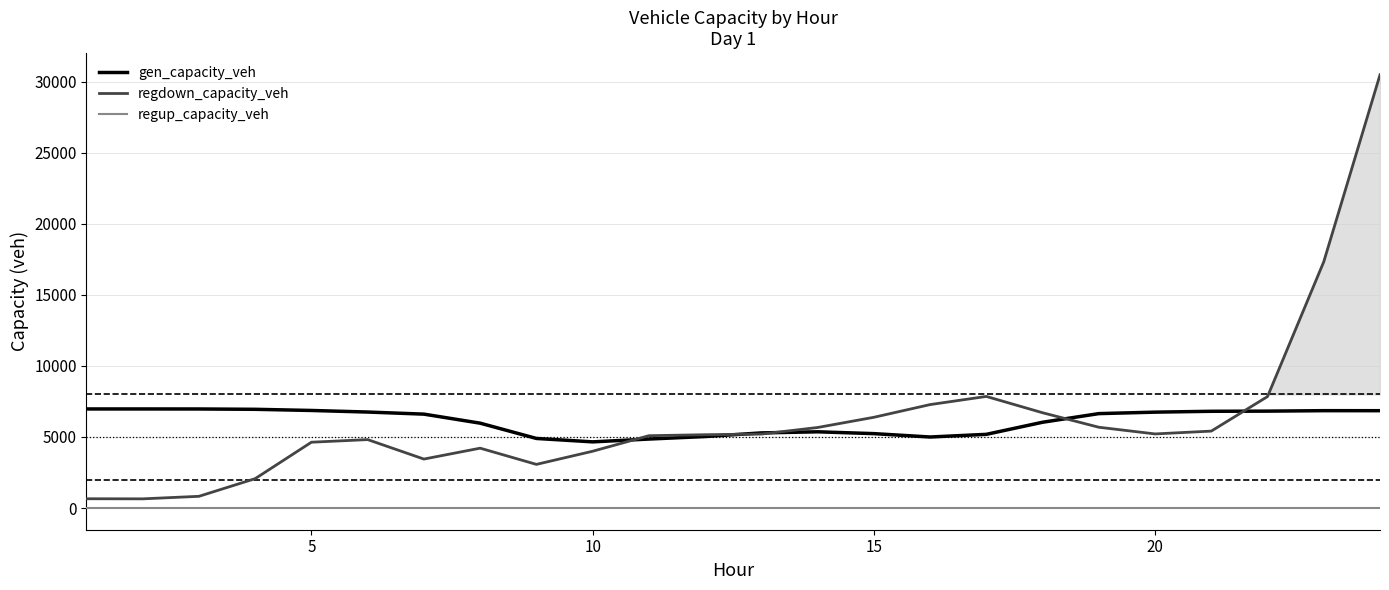

True or false: regup_capacity_veh and gen_capacity_veh cross at least once.

False